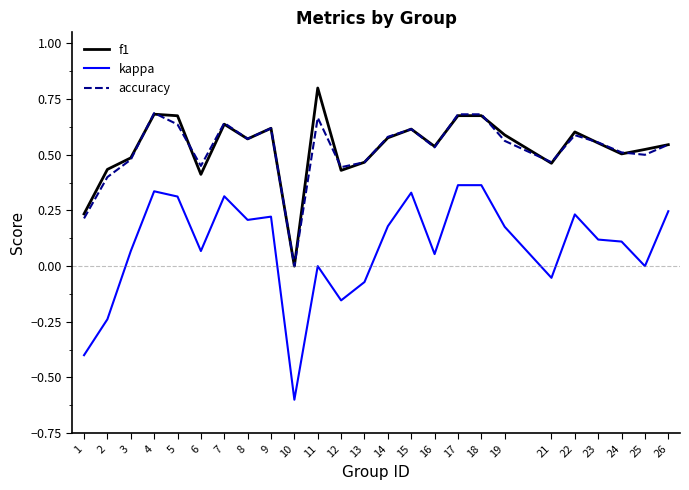

Does the chart have visible grid lines?

No